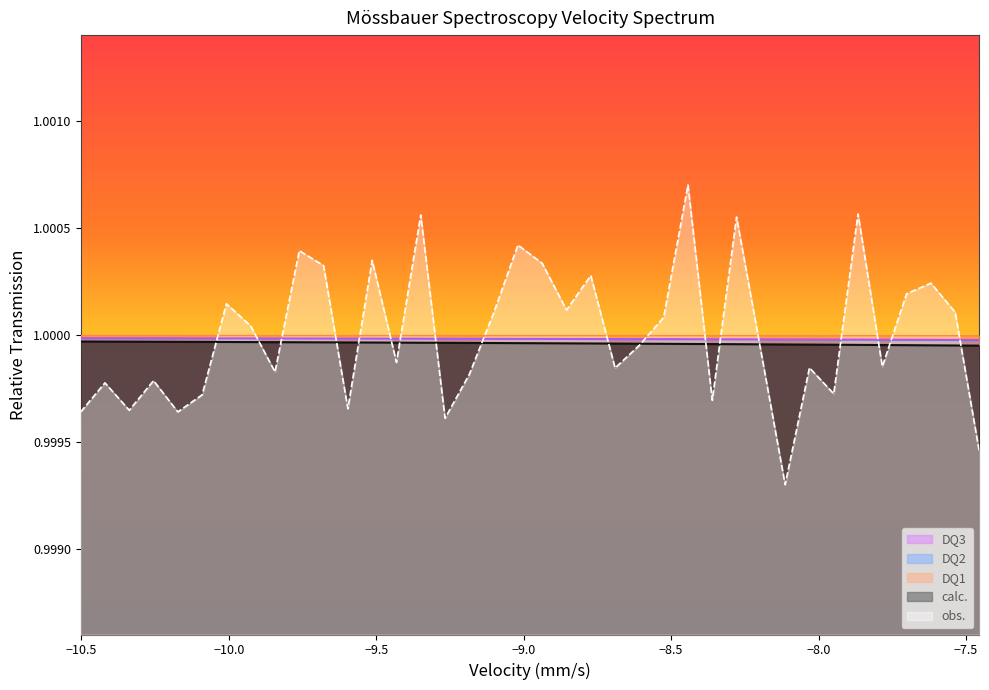

How many DQ1 values are between 0 and 1?

38